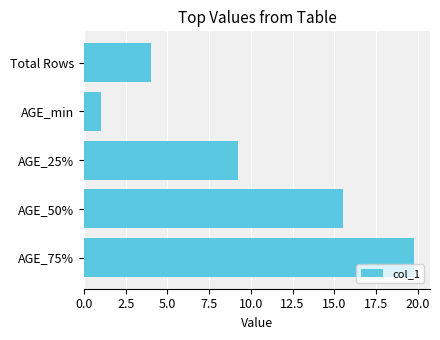

At which label is the value closest to 10?

AGE_25%